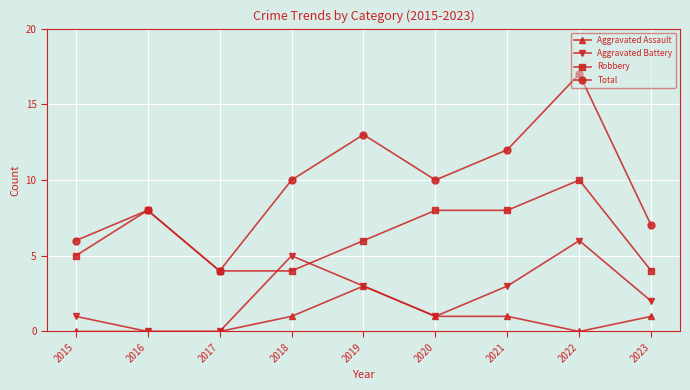

Which series has the widest spread of values?

Total